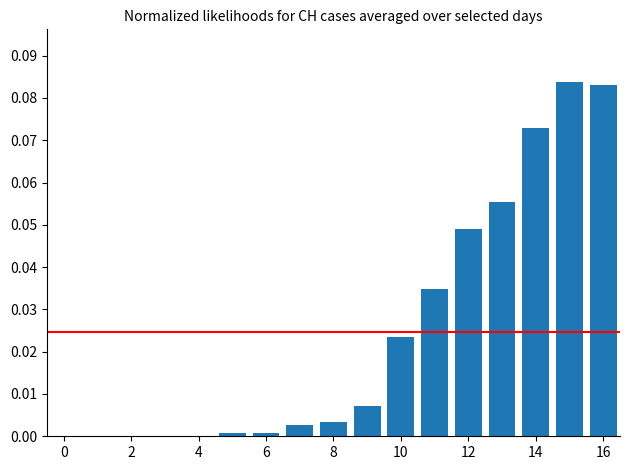

What is the sum of all values?

0.4